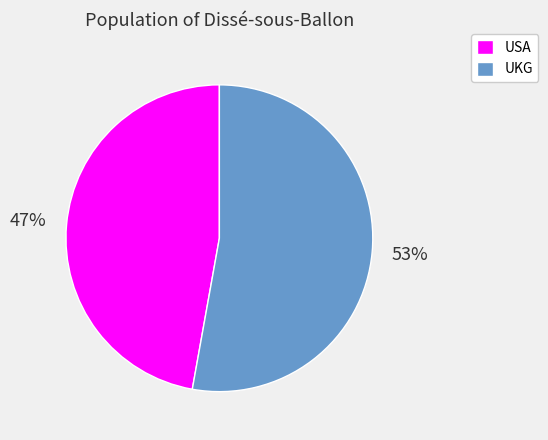

Is there any slice that represents more than half of the pie?

Yes